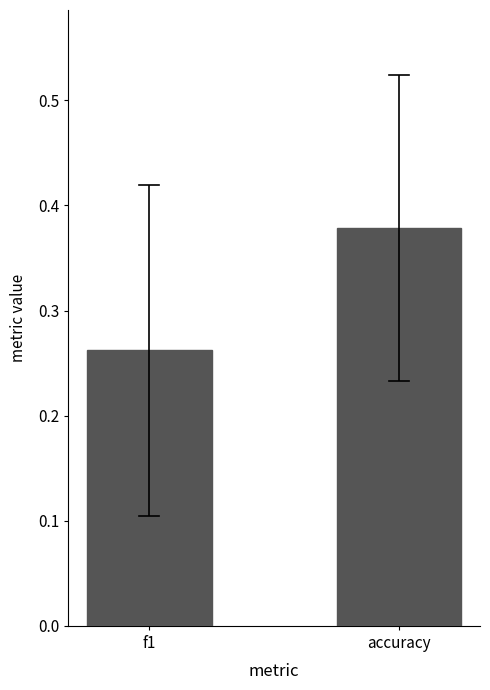

How many values are between 0 and 1?

2